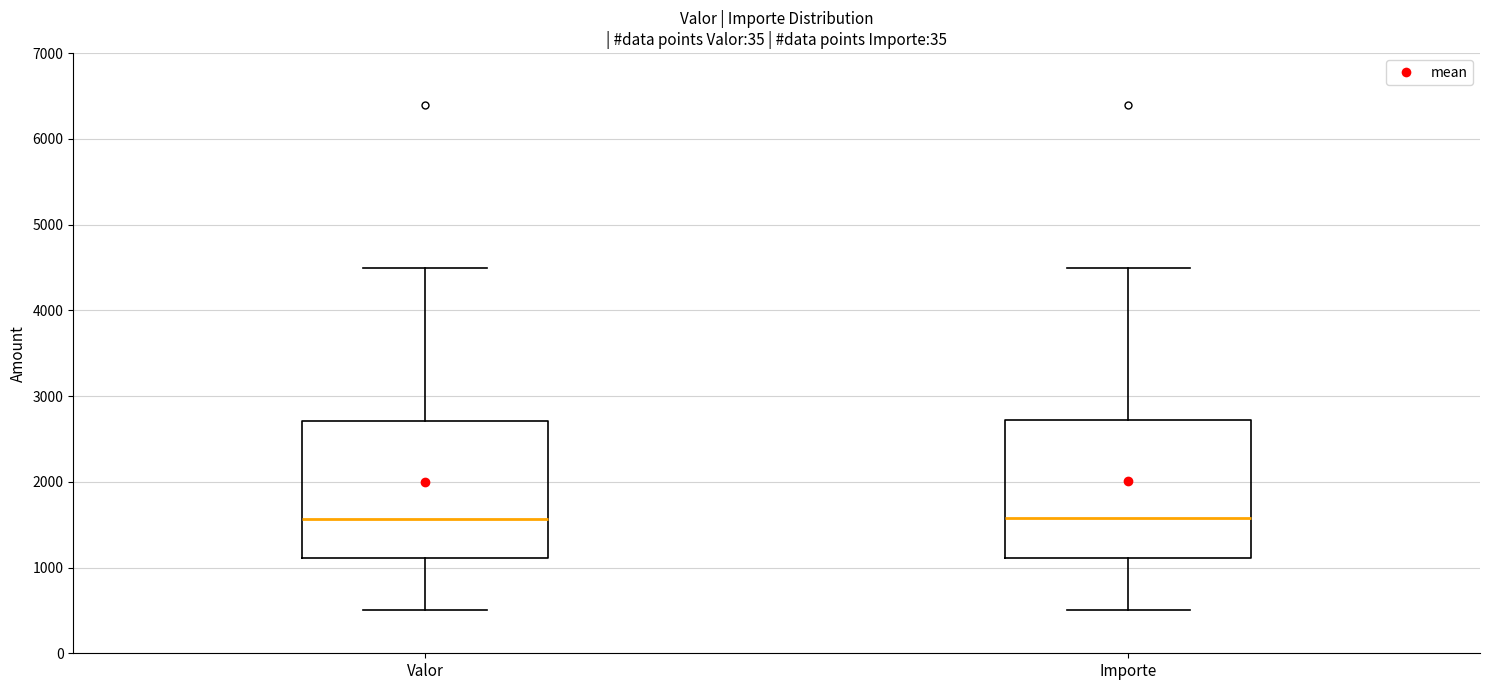

Reading left to right, read every box against the y-axis: the position of its median line, the range the box covers, and the ends of its whiskers. The values are not printed on the chart, so give them approximately, as read against the axis.

Valor: median 1600, box 1100 to 2700, whiskers 500 to 4500
Importe: median 1600, box 1100 to 2700, whiskers 500 to 4500